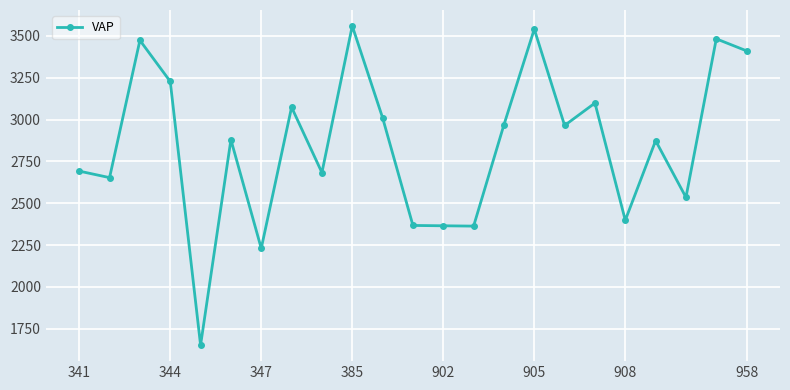

True or false: the data has more than 2 interior local peaks.

True